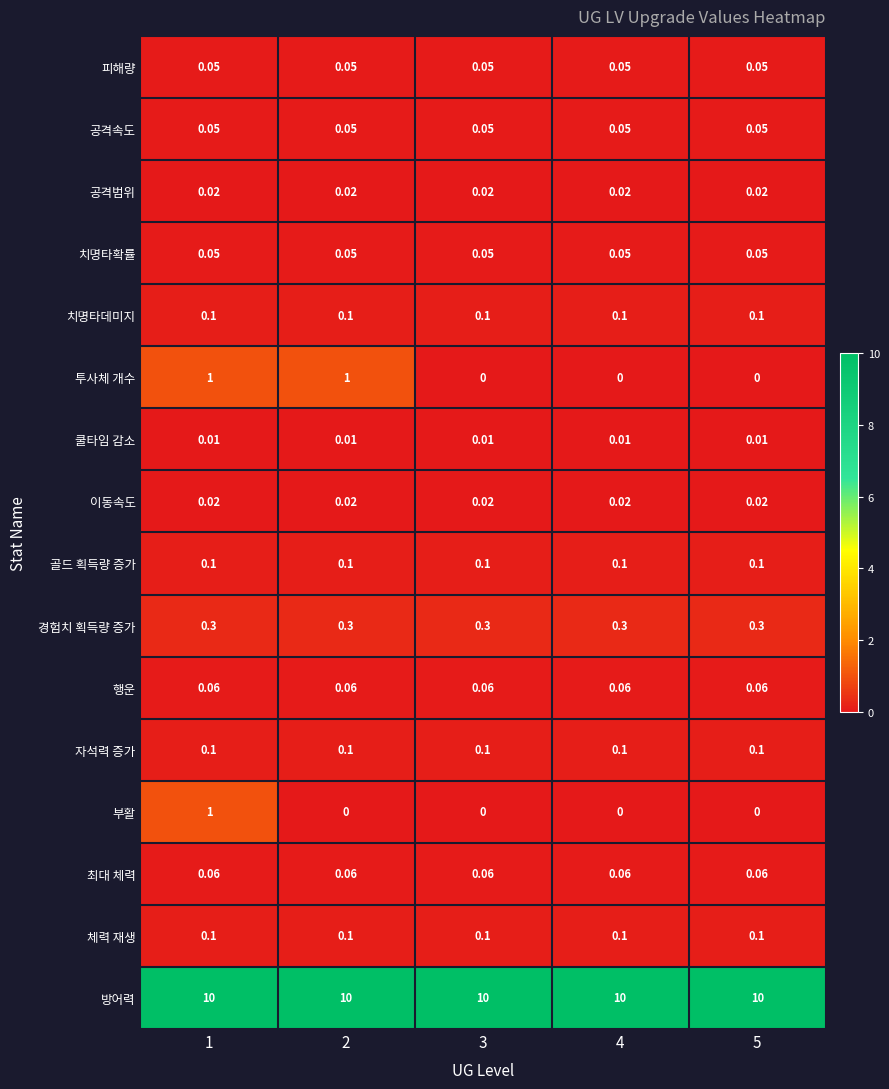

Which series has the largest total across all categories?

방어력